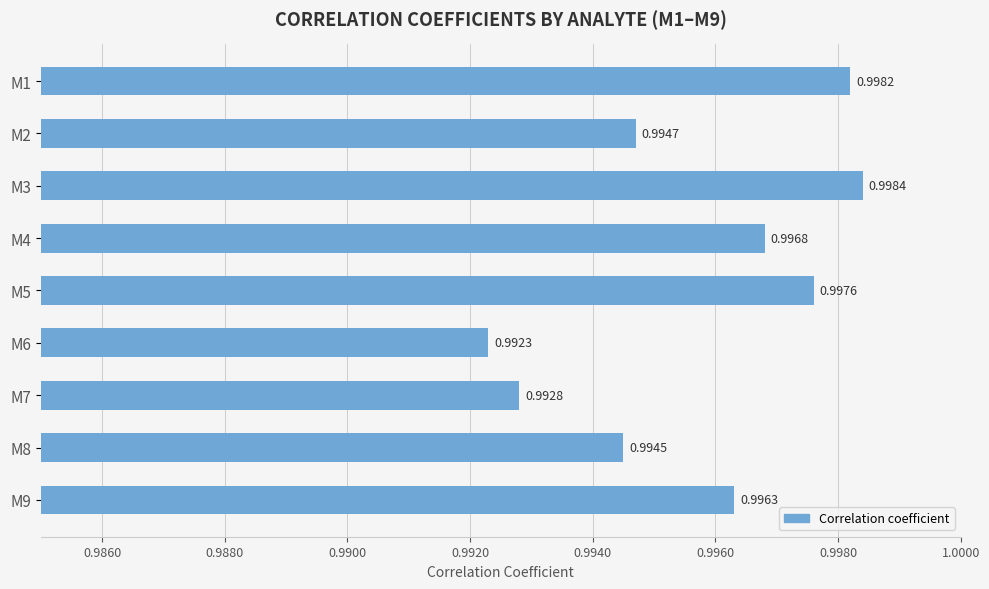

What is the sum of the values at M7 and M2?

2.0